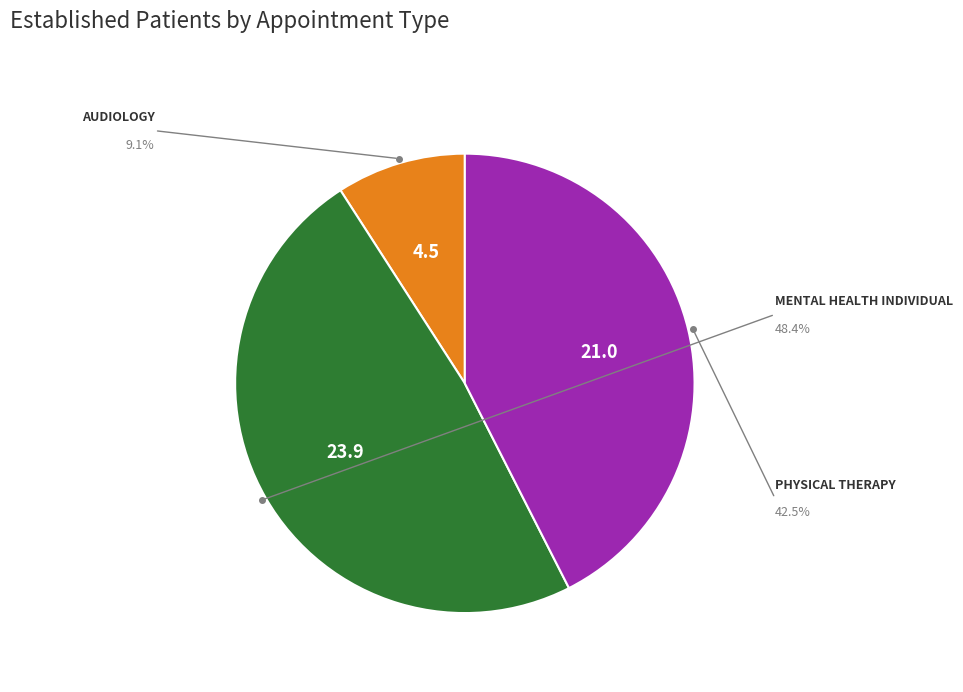

Is MENTAL HEALTH INDIVIDUAL the majority of the pie?

No